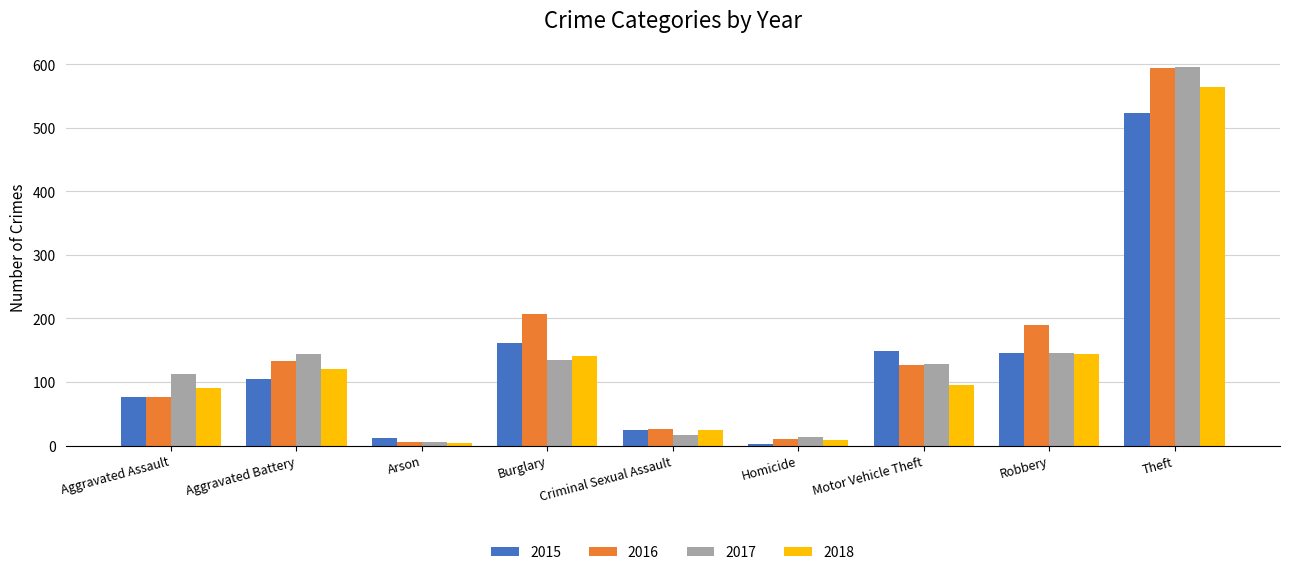

Count the number of data series in this chart.

4